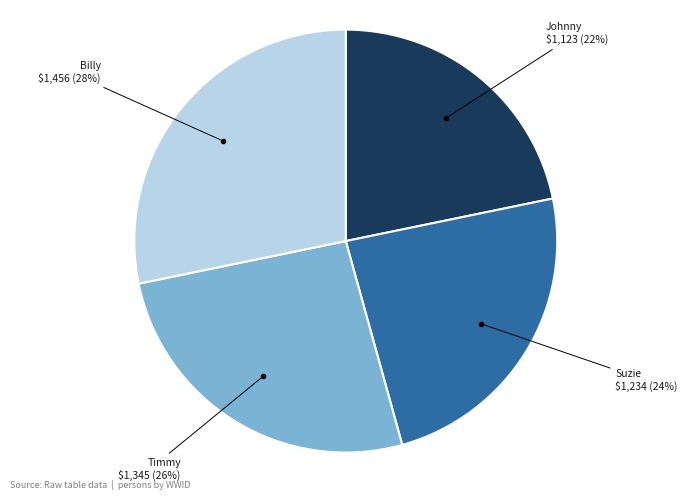

Is there any slice that represents more than half of the pie?

No